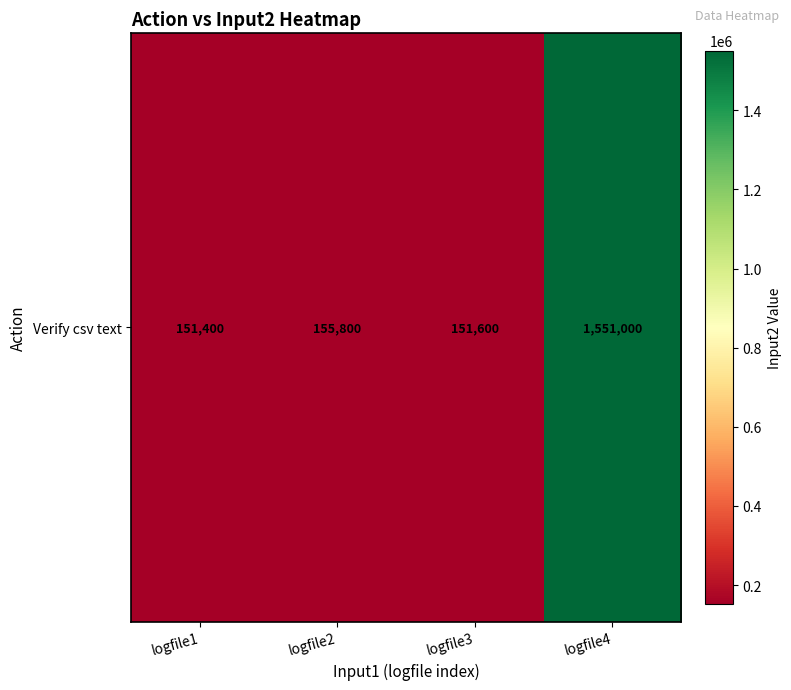

What is the sum of the values at logfile2 and logfile1?

307200